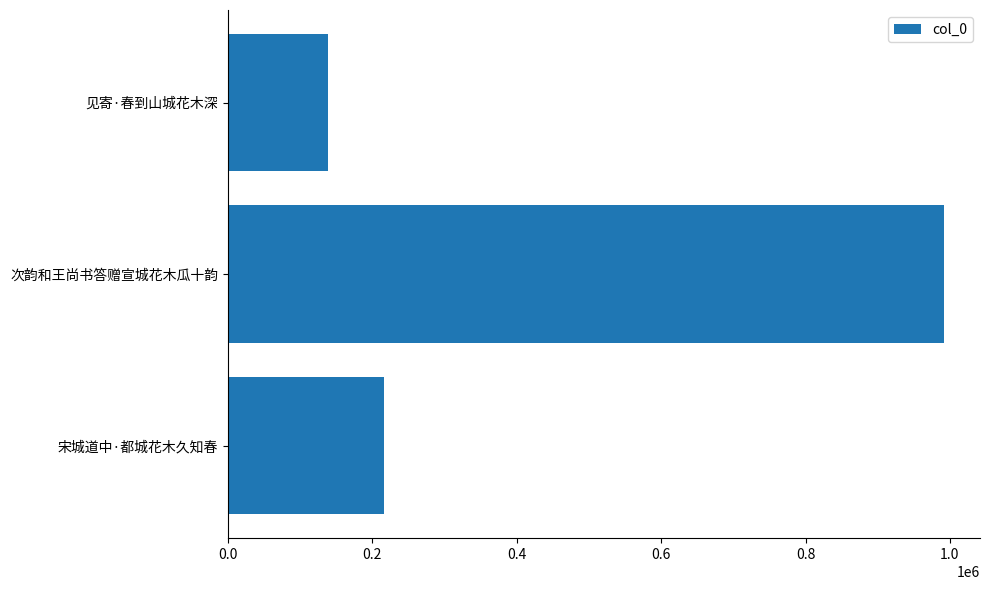

Count the number of data series in this chart.

1